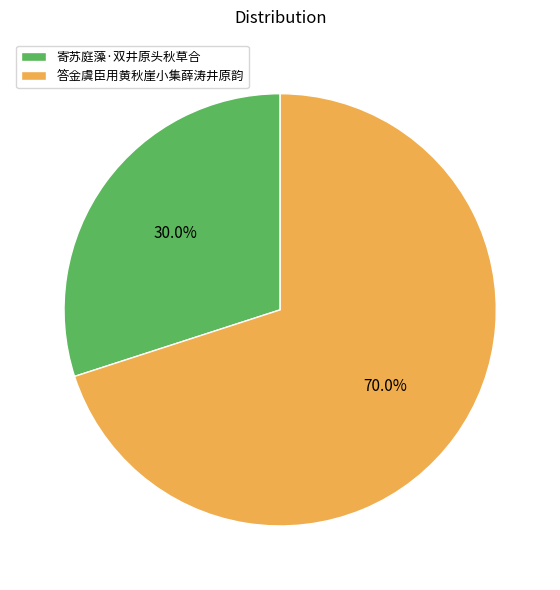

What is the smallest slice in the pie chart?

寄苏庭藻·双井原头秋草合